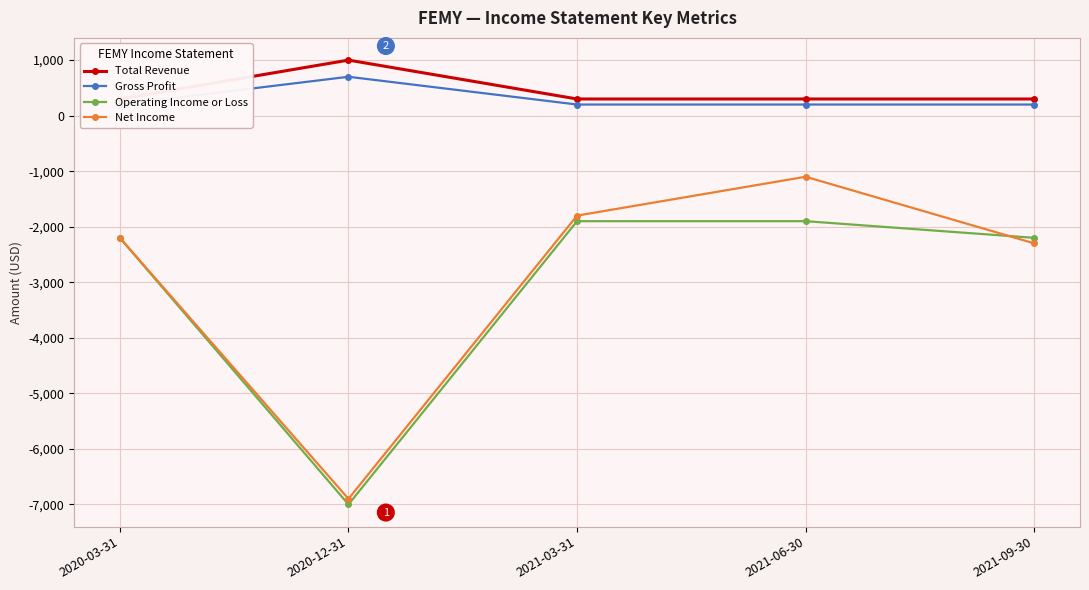

Reading right to left, extract all data points from this chart.

Total Revenue: 300	300	300	1000	300
Gross Profit: 200	200	200	700	200
Operating Income or Loss: -2200	-1900	-1900	-7000	-2200
Net Income: -2300	-1100	-1800	-6900	-2200